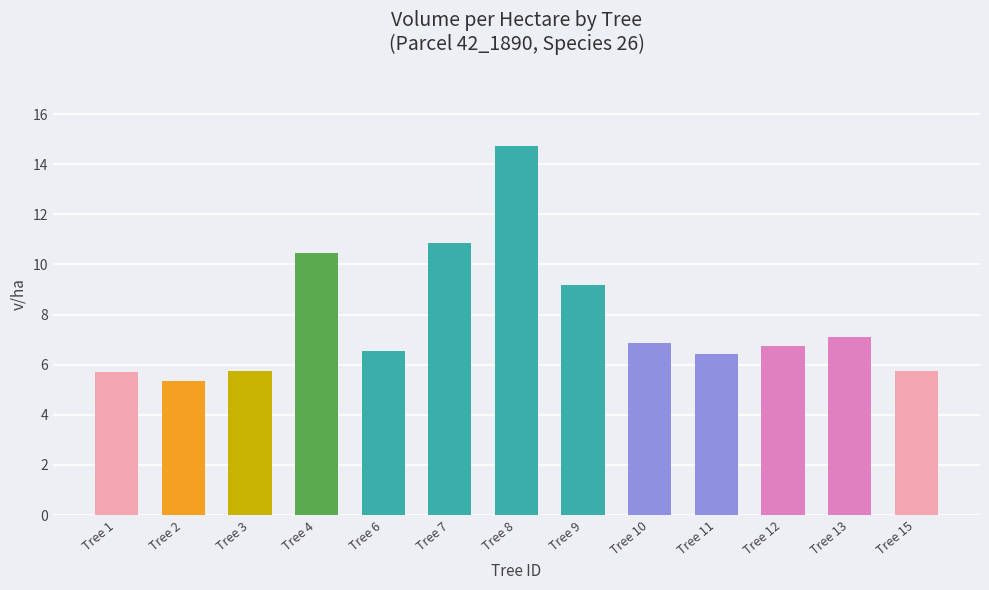

The chart shows a value of 6.7 at Tree 12. True or false?

True